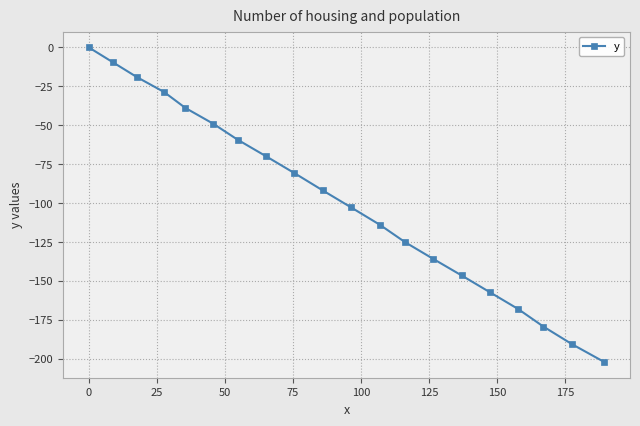

Reading left to right, list all the values displayed in this chart.

0.0	-9.6	-19.1	-28.7	-38.9	-49.0	-59.3	-69.9	-80.7	-91.8	-102.8	-113.9	-125.1	-135.9	-146.4	-157.2	-167.9	-179.3	-190.6	-202.0